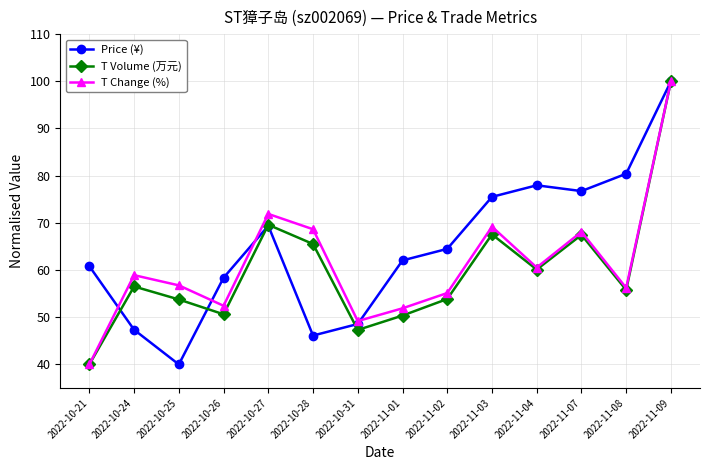

Is it true that T Change (%) equals 71.9 at 2022-10-27?

True